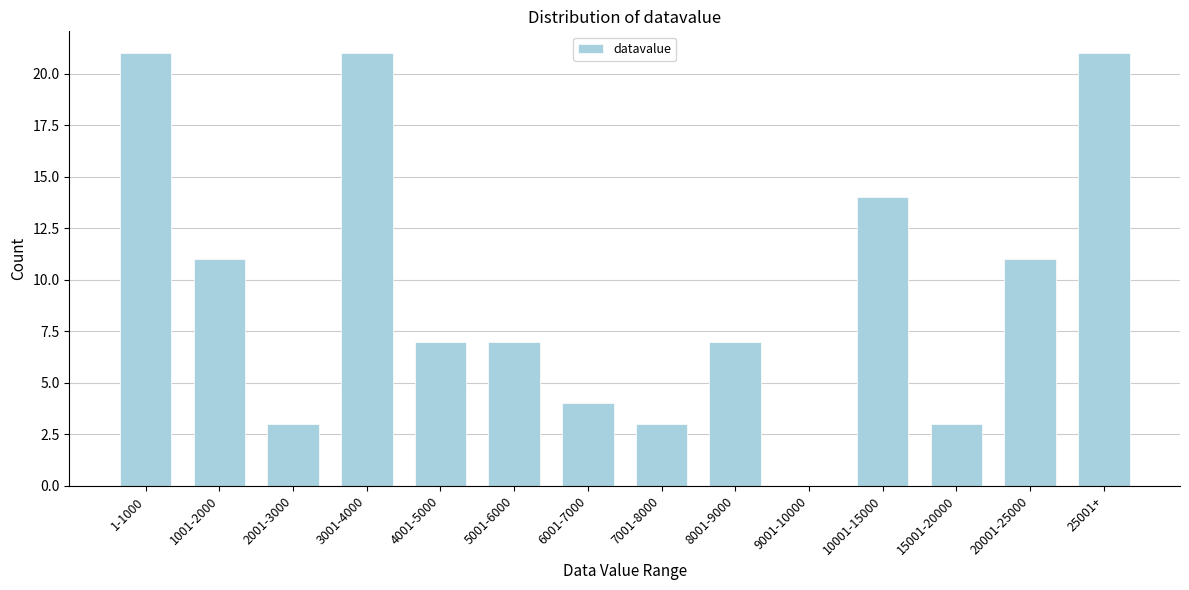

Reading left to right, list all the values displayed in this chart.

1-1000=21	1001-2000=11	2001-3000=3	3001-4000=21	4001-5000=7	5001-6000=7	6001-7000=4	7001-8000=3	8001-9000=7	9001-10000=0	10001-15000=14	15001-20000=3	20001-25000=11	25001+=21